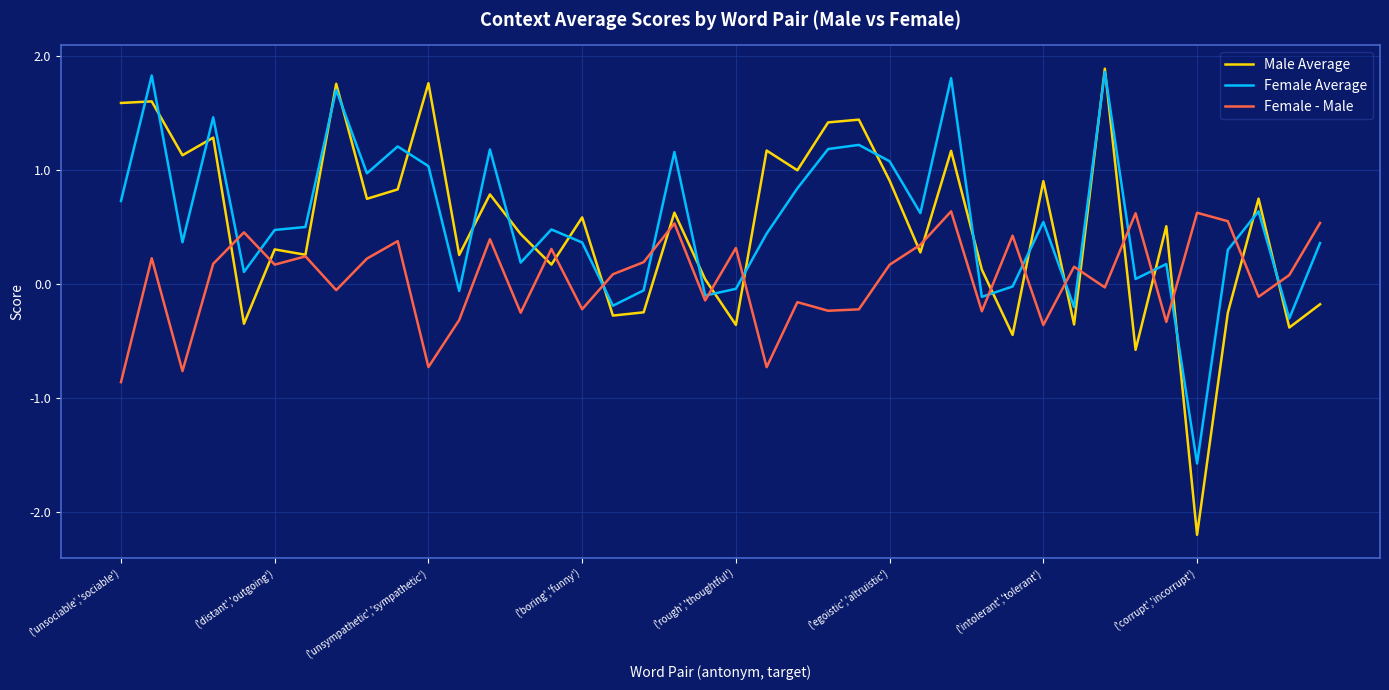

What is the difference between the maximum and minimum values in the Female Average series?

3.4